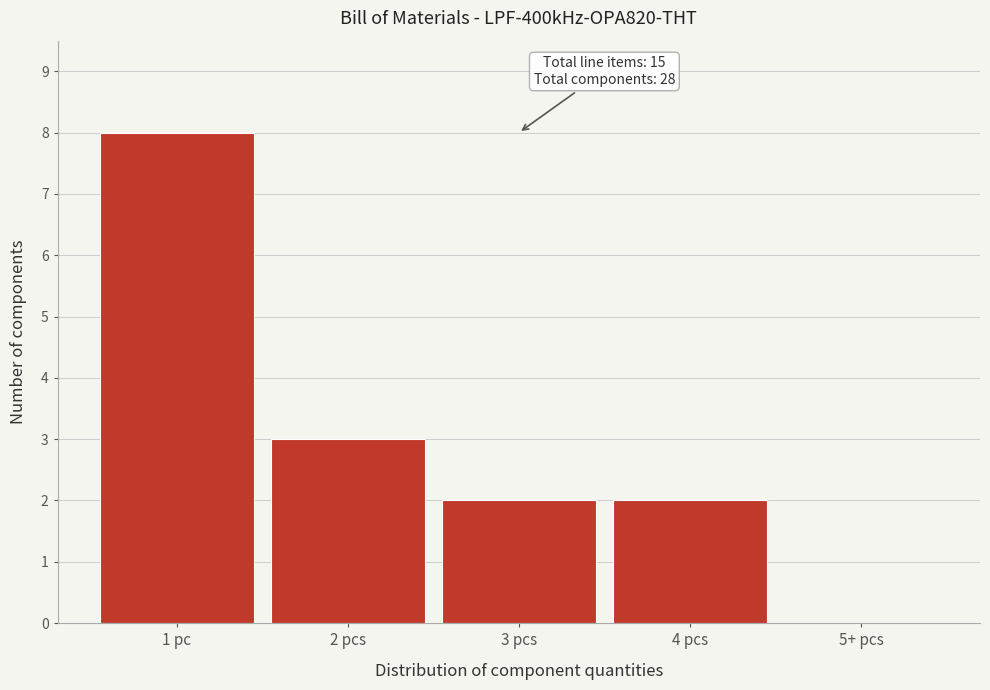

Reading left to right, what are all the values shown in this chart?

1 pc=8	2 pcs=3	3 pcs=2	4 pcs=2	5+ pcs=0